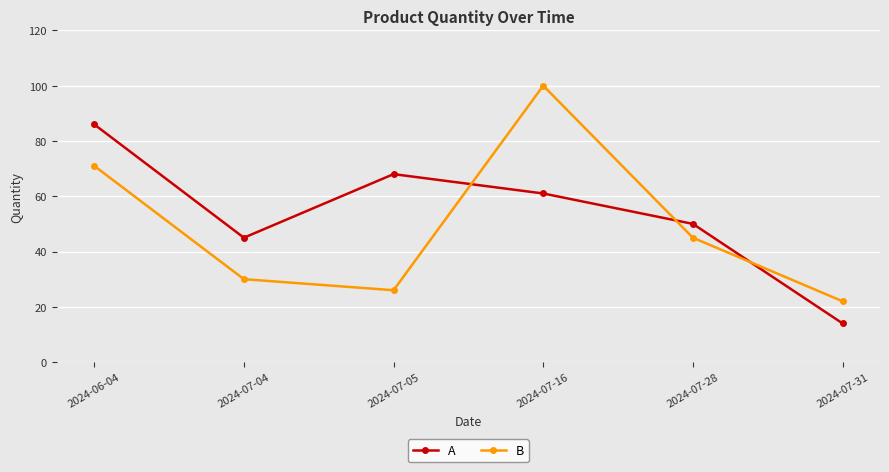

Where is the first local minimum for B?

2024-07-05